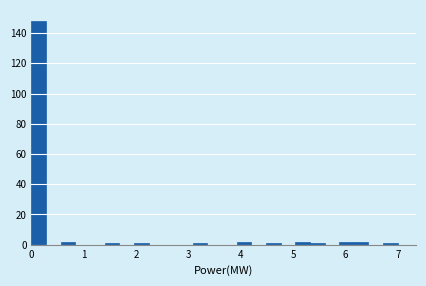

Around what value on the x-axis is the tallest bar? Give the approximate position of its centre, as read against the axis.

0.1